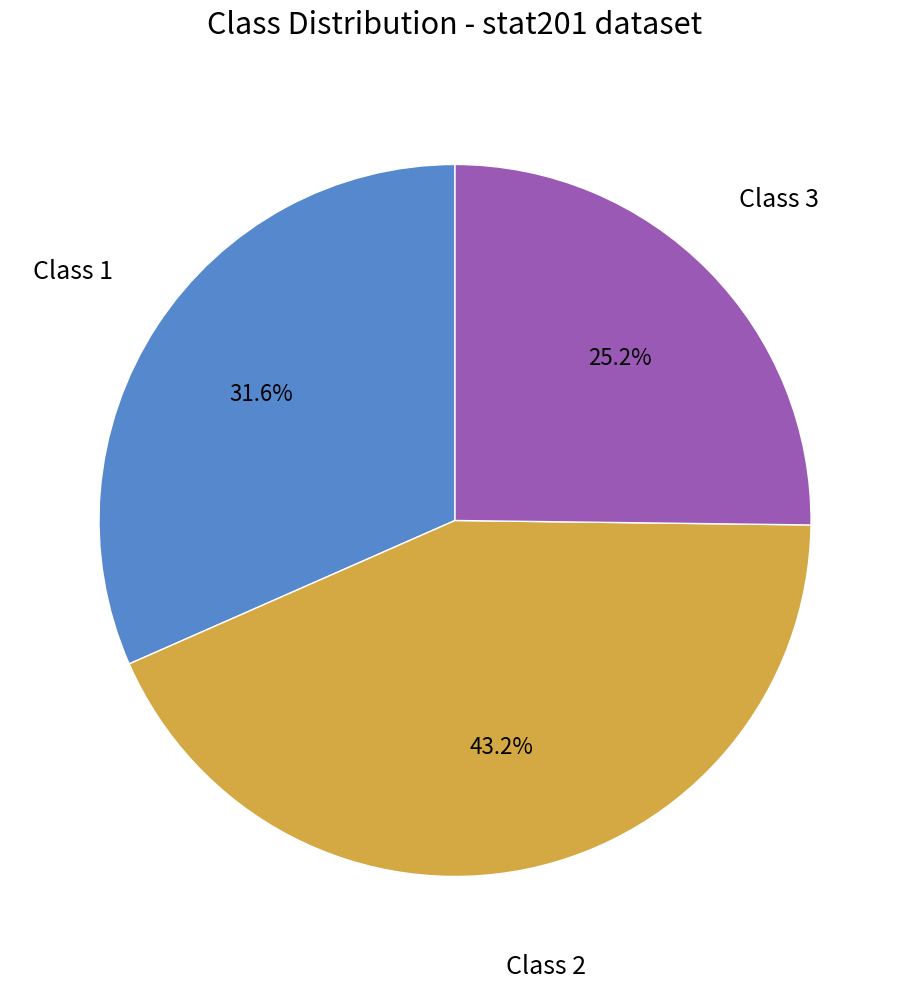

How many slices are in this pie chart?

3